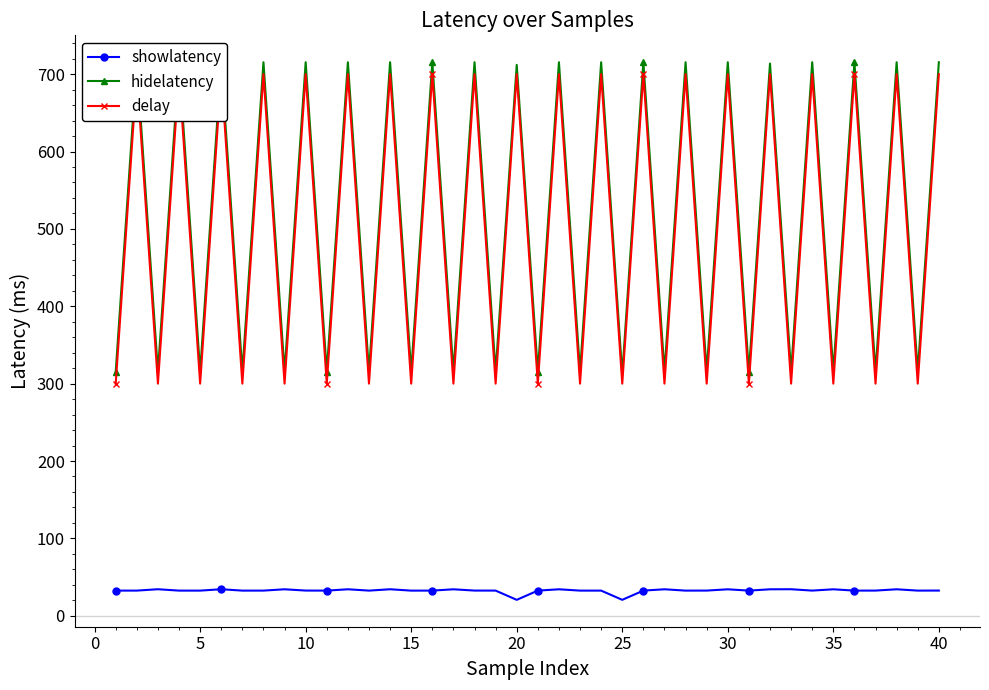

What is the highest value of the showlatency series?

34.3